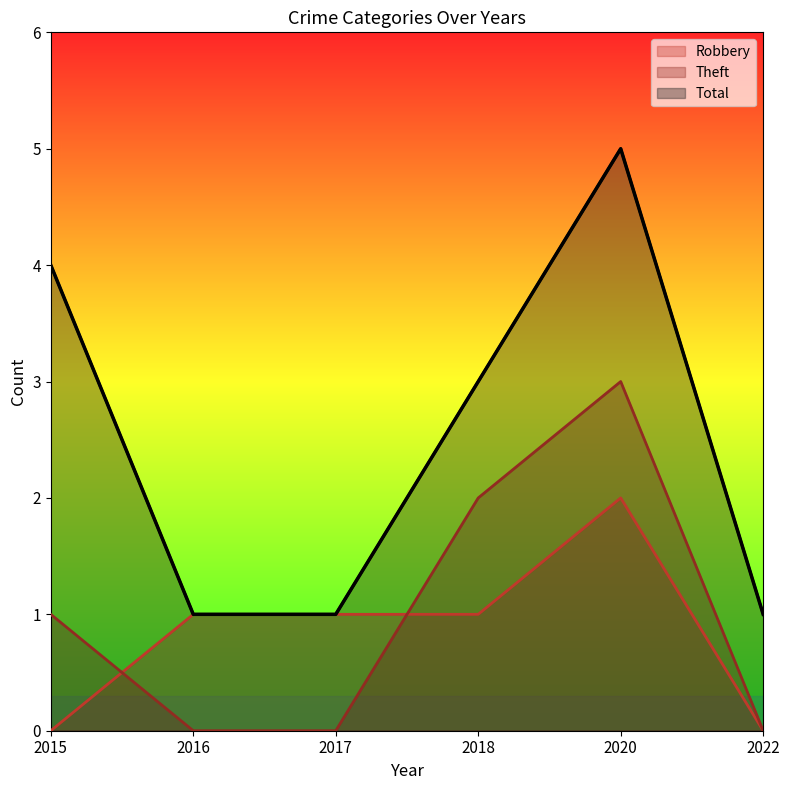

What is the maximum value for Robbery?

2